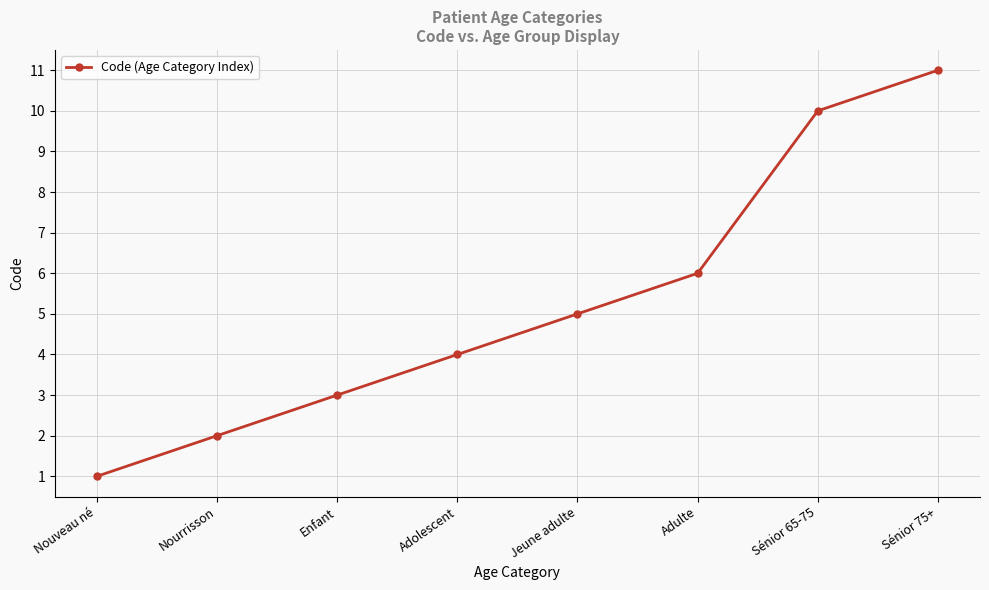

Rank the categories by value from lowest to highest.

Nouveau né, Nourrisson, Enfant, Adolescent, Jeune adulte, Adulte, Sénior 65-75, Sénior 75+